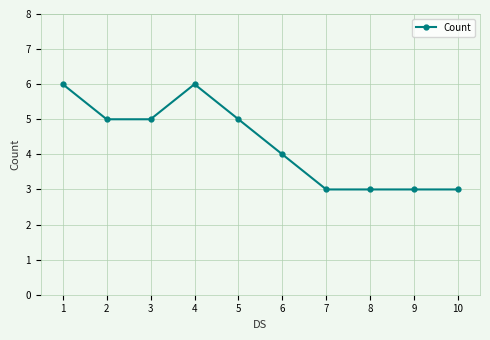

Reading left to right, extract all data points from this chart.

6	5	5	6	5	4	3	3	3	3